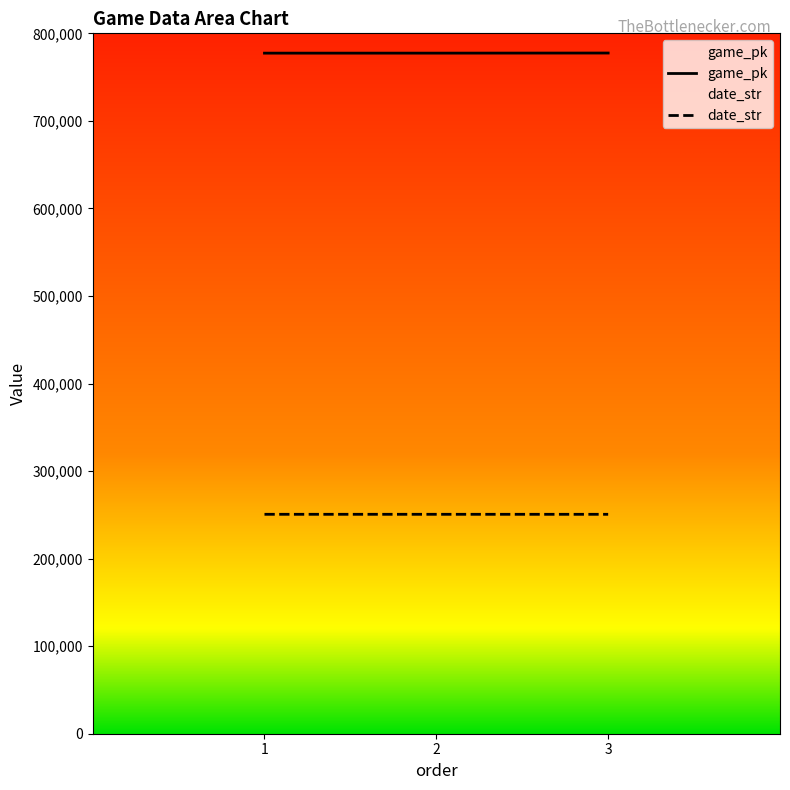

At how many categories does at least one series exceed 428232?

3